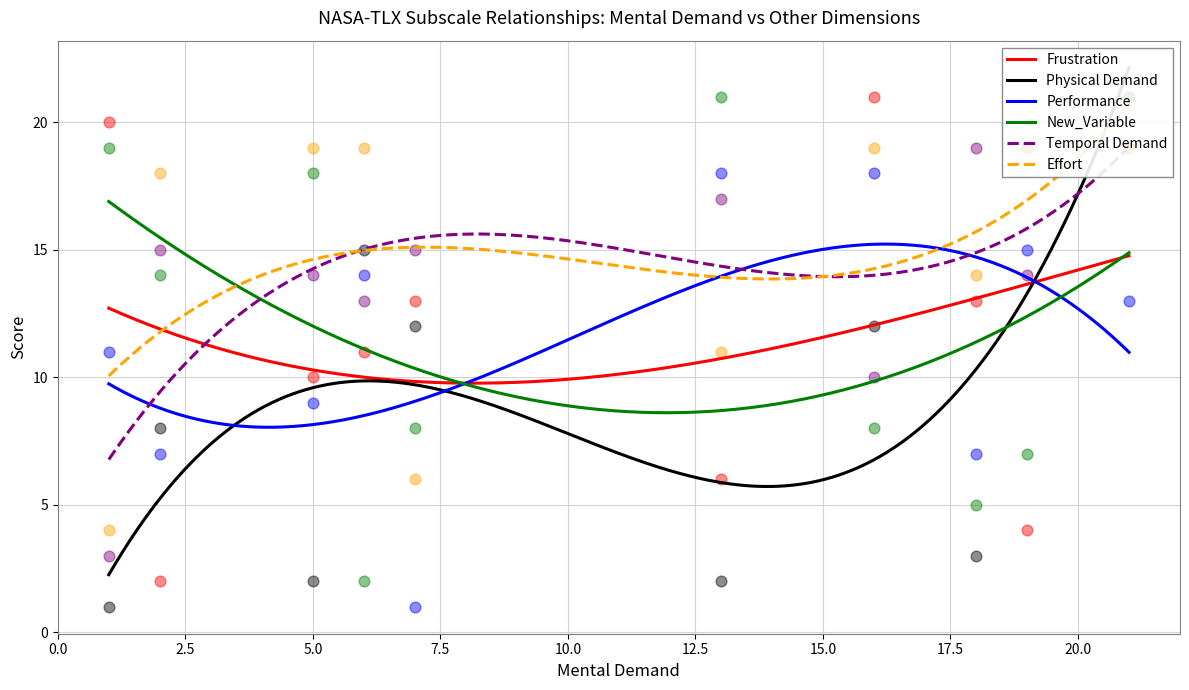

What are all the series names shown in the legend?

Frustration, Physical Demand, Performance, New_Variable, Temporal Demand, Effort